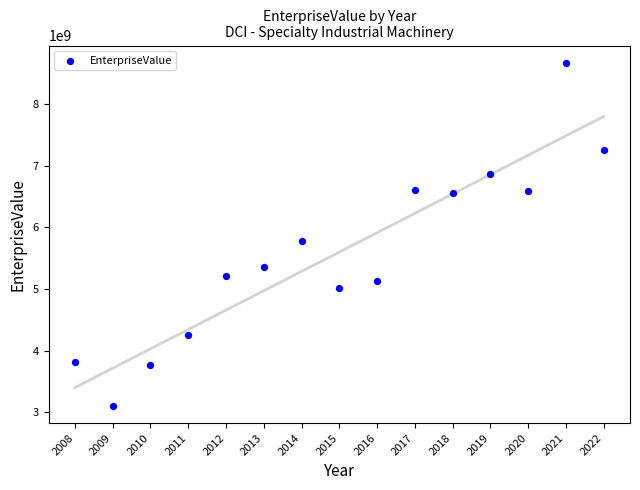

What is the range of X values (max minus min)?

1.0